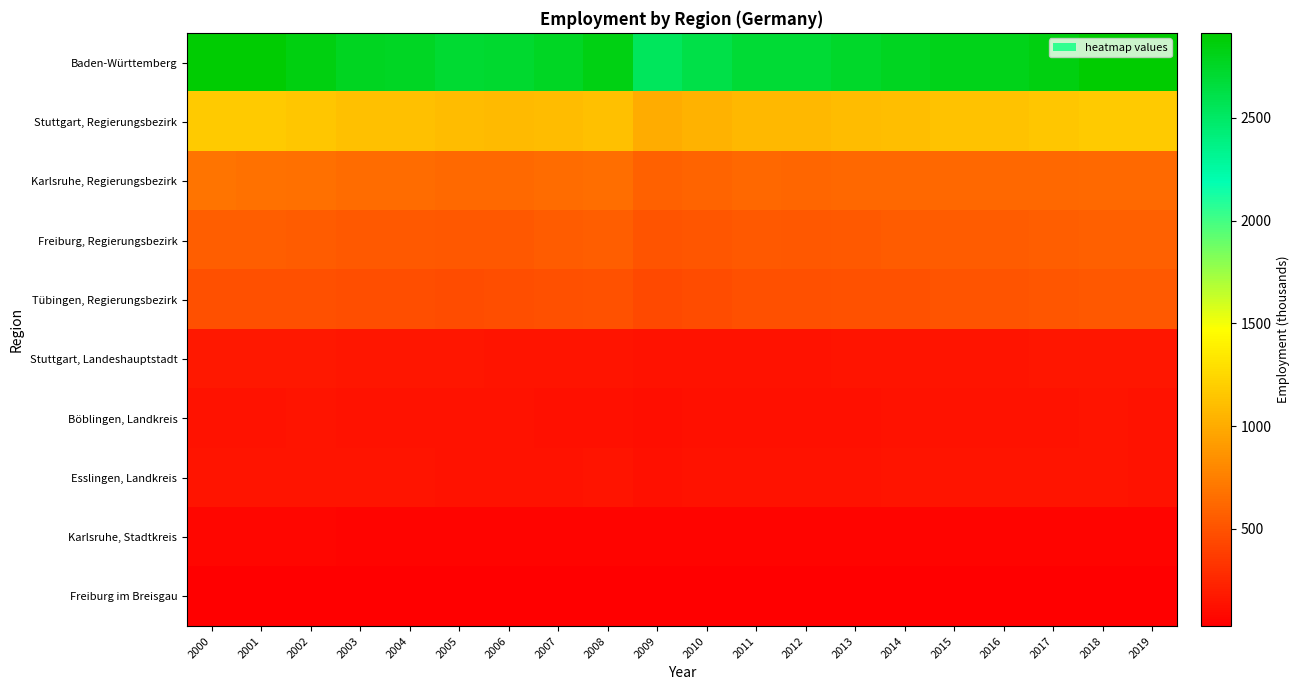

How many categories are shown in the chart?

20